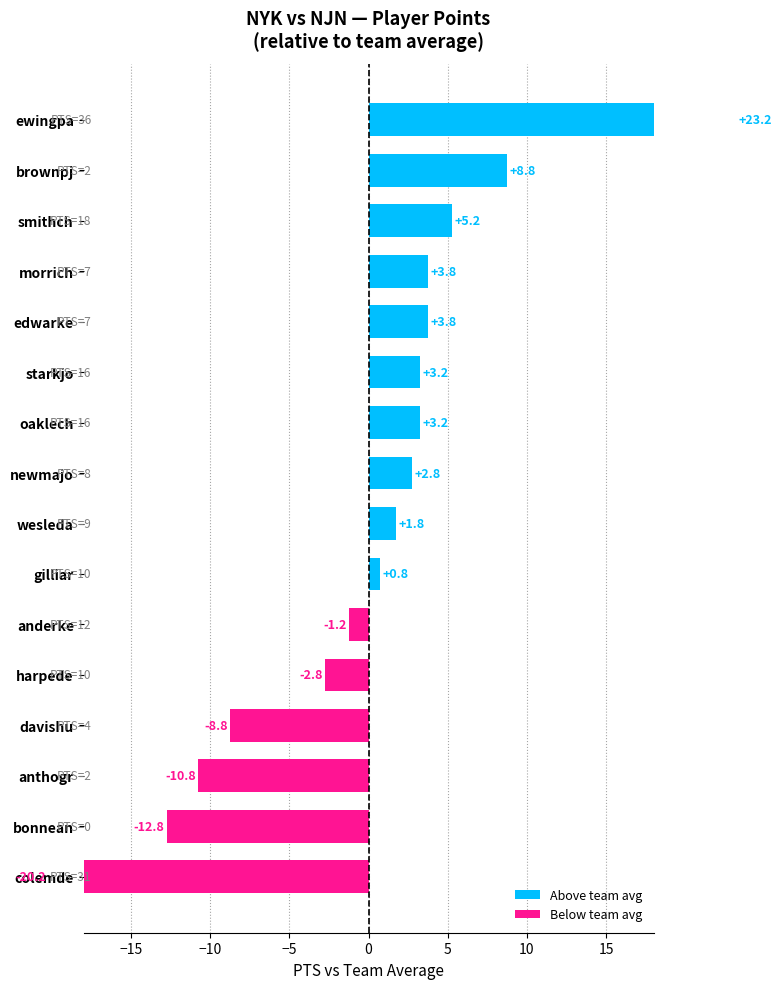

What is the change in value from anthogr to newmajo?

+13.5